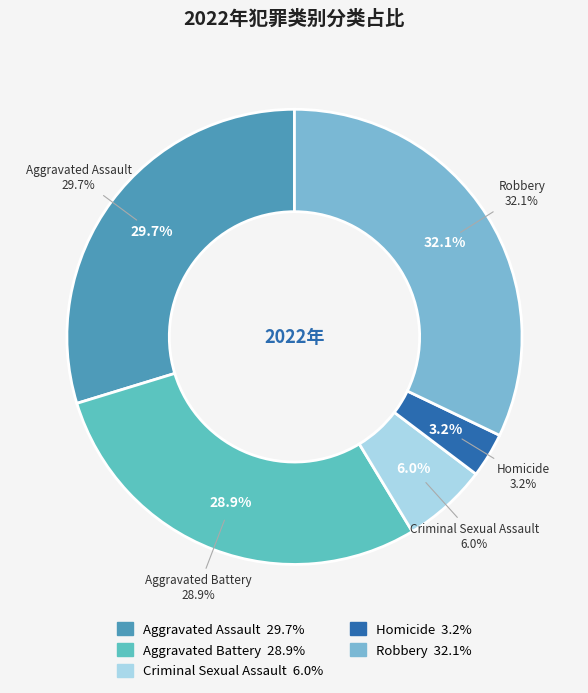

To the nearest percent, what is the difference between the largest and smallest slice percentages?

29%